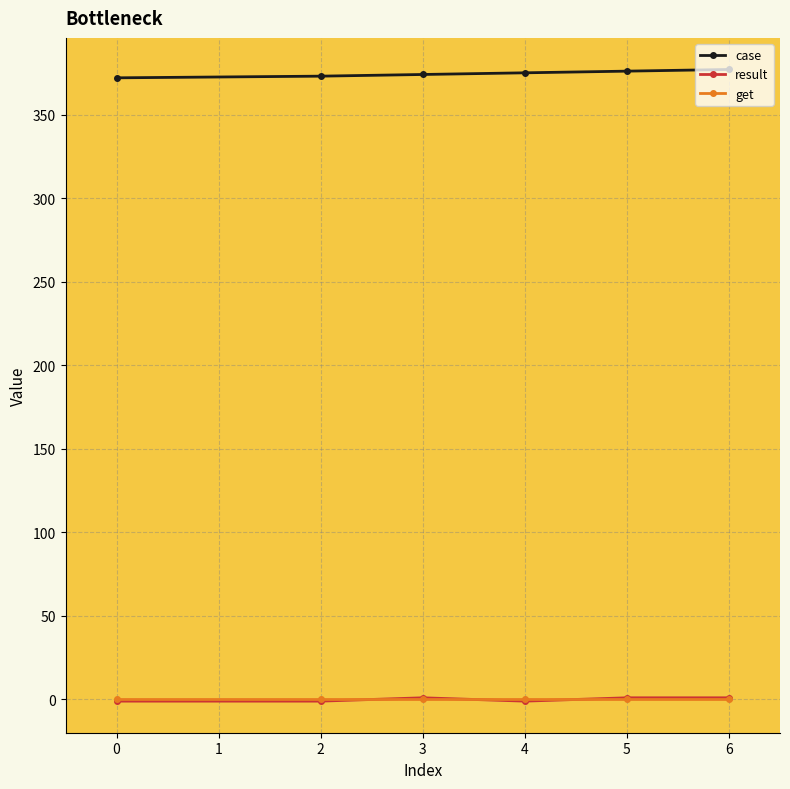

The value of case at 4 is 231. True or false?

False